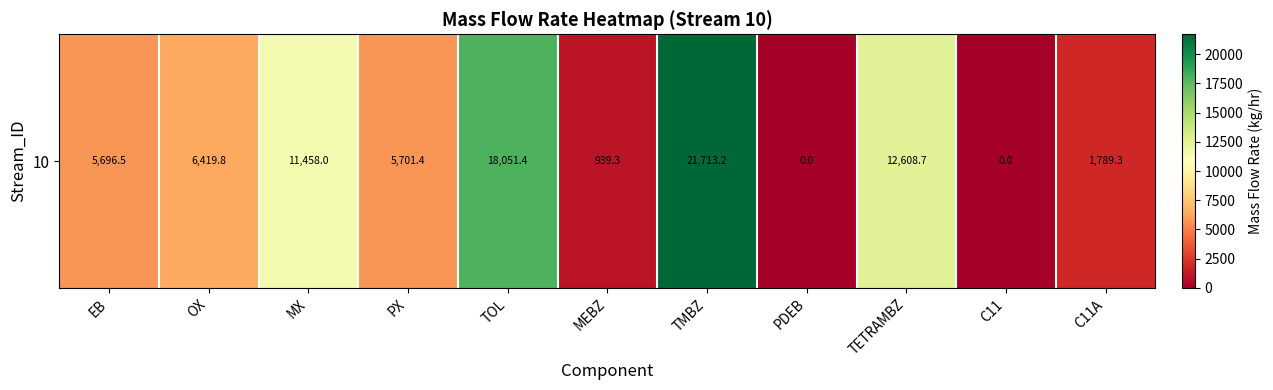

At which label is the value closest to 10856?

MX